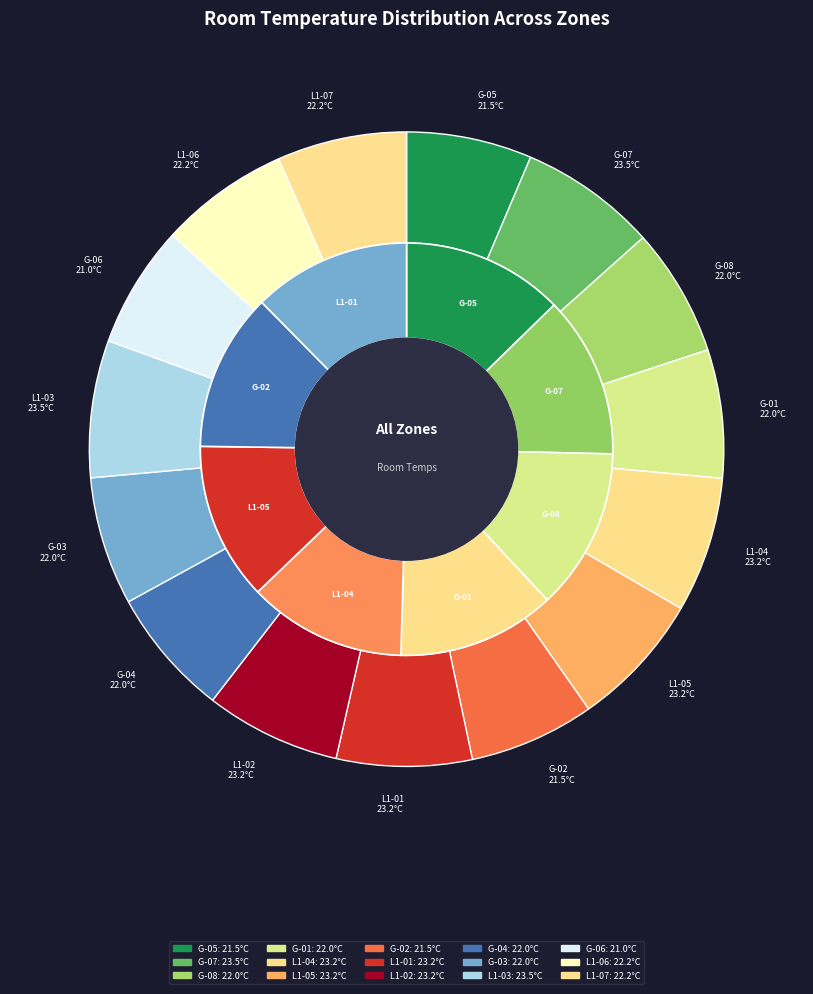

Combined, do G-05 (21.5) and G-01 (22.0) account for over 50%?

No